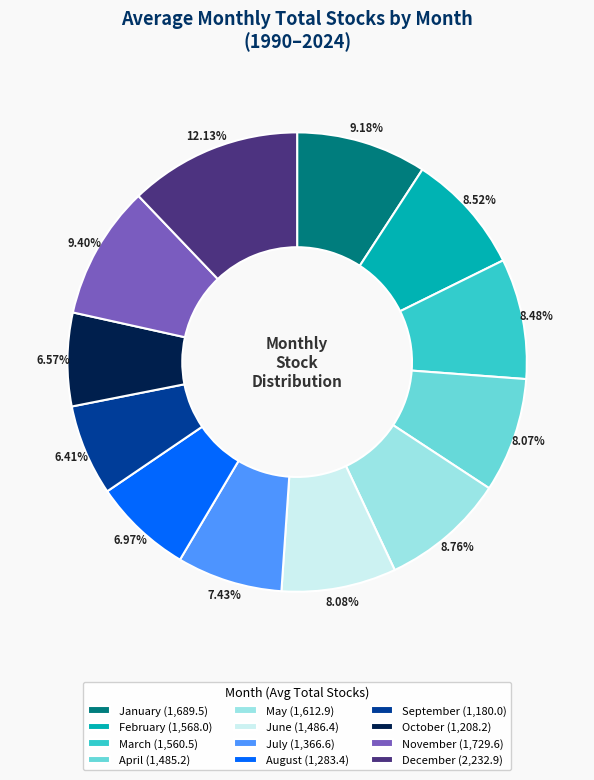

What is the ratio of the value at June to the value at September?

1.3